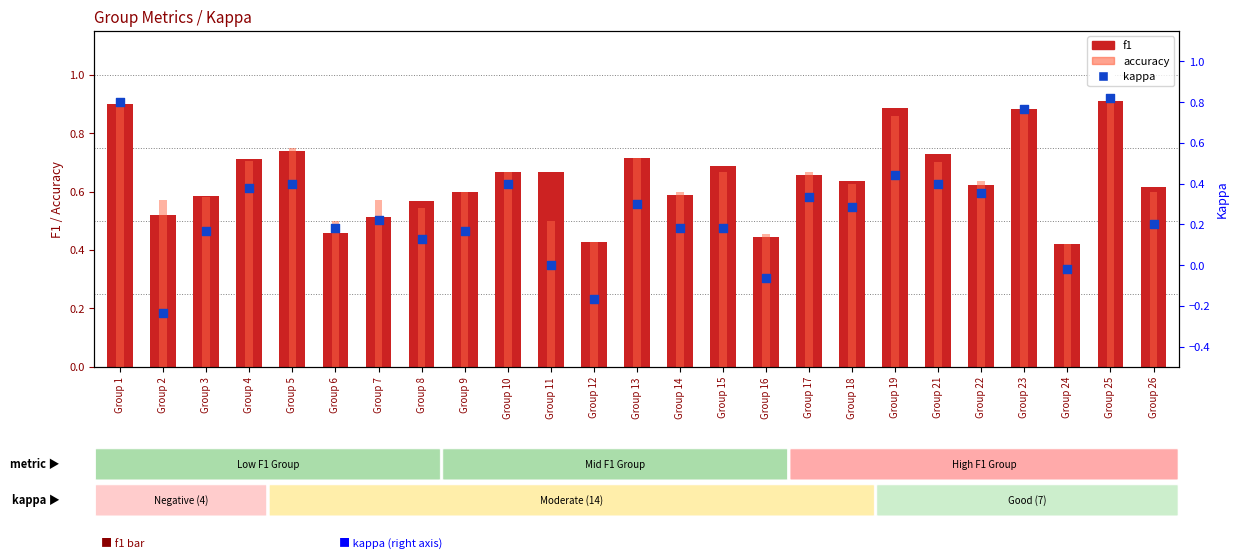

Which series contains the highest Y value?

f1